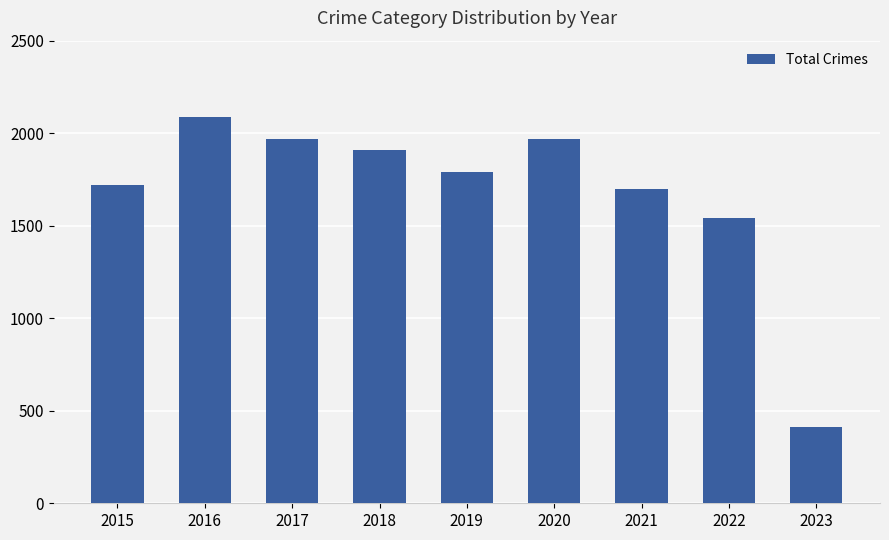

The chart shows a value of 1968 at 2020. True or false?

True